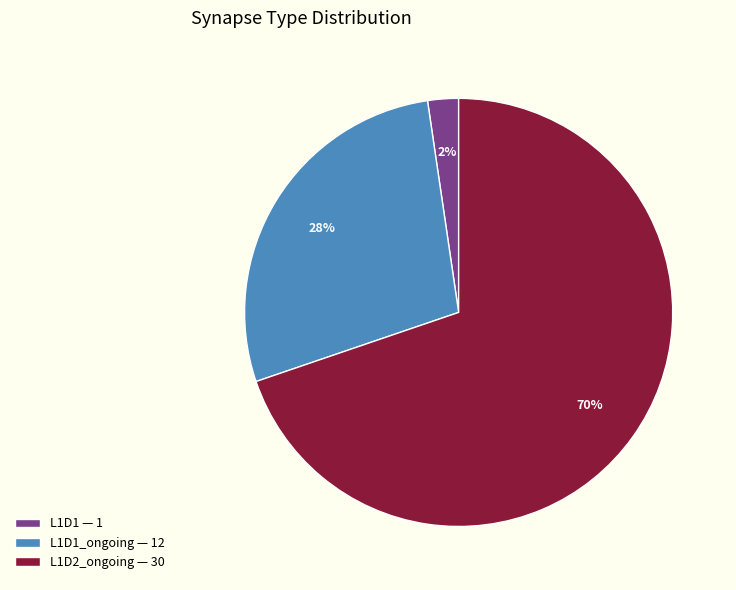

Which category accounts for the majority?

L1D2_ongoing — 30